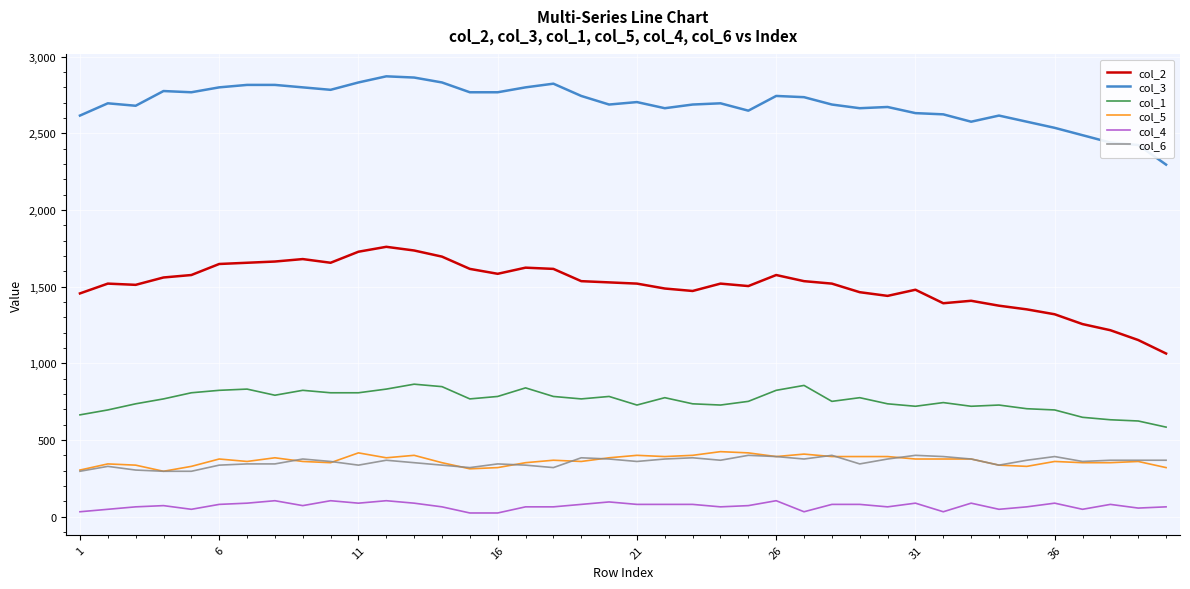

What is the difference between the maximum and second lowest values in the col_4 series?

80